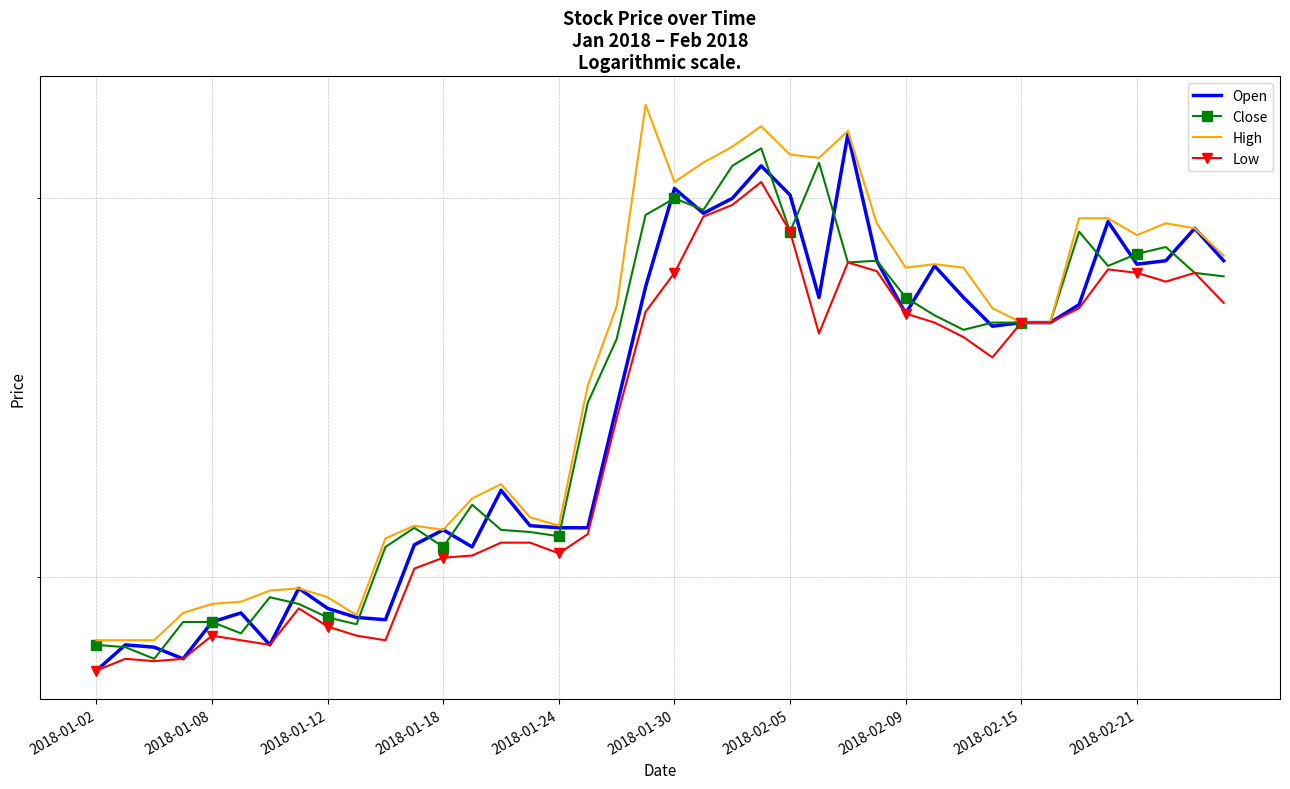

Rank the series by their maximum value, from lowest to highest.

Low, Close, Open, High